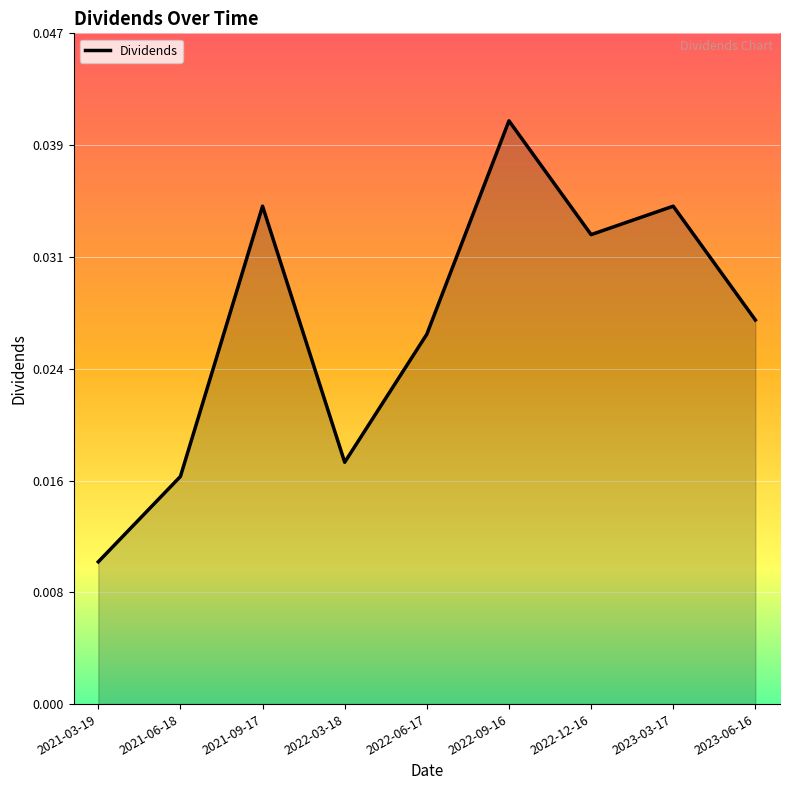

Which category has the lowest value across all series?

2021-03-19